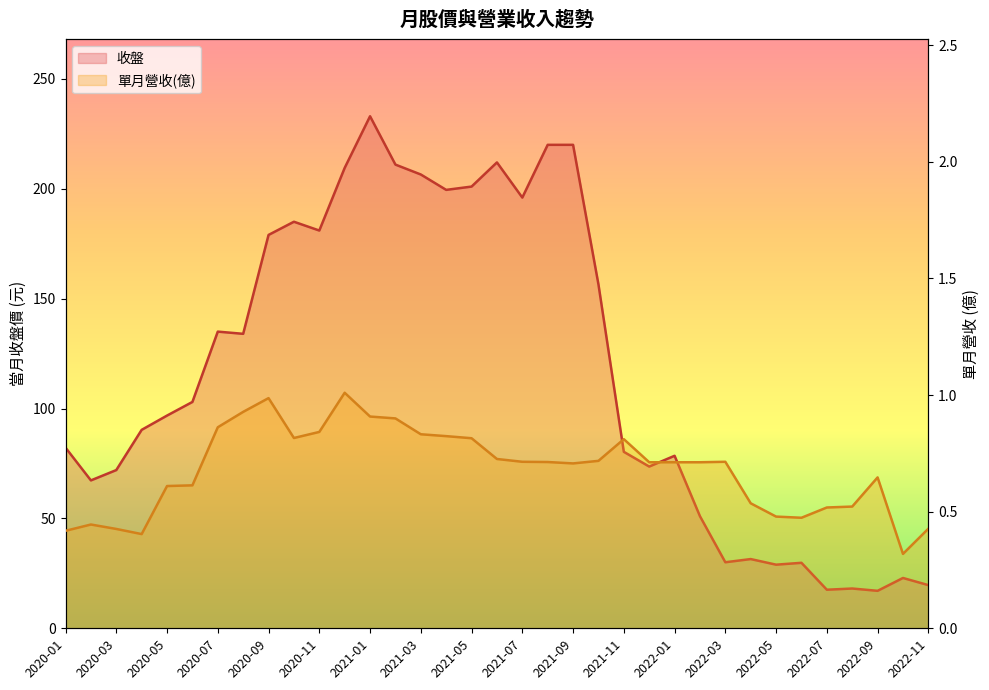

Reading left to right, list all the values displayed in this chart.

收盤: 2020-01=82.2	2020-02=67.3	2020-03=72.0	2020-04=90.3	2020-05=96.8	2020-06=103.0	2020-07=135.0	2020-08=134.0	2020-09=179.0	2020-10=185.0	2020-11=181.0	2020-12=209.5	2021-01=233.0	2021-02=211.0	2021-03=206.5	2021-04=199.5	2021-05=201.0	2021-06=212.0	2021-07=196.0	2021-08=220.0	2021-09=220.0	2021-10=156.5	2021-11=80.3	2021-12=73.6	2022-01=78.5	2022-02=51.0	2022-03=30.1	2022-04=31.5	2022-05=28.9	2022-06=29.8	2022-07=17.6	2022-08=18.1	2022-09=17.1	2022-10=22.9	2022-11=19.6
單月營收(億): 2020-01=0.4	2020-02=0.4	2020-03=0.4	2020-04=0.4	2020-05=0.6	2020-06=0.6	2020-07=0.9	2020-08=0.9	2020-09=1.0	2020-10=0.8	2020-11=0.8	2020-12=1.0	2021-01=0.9	2021-02=0.9	2021-03=0.8	2021-04=0.8	2021-05=0.8	2021-06=0.7	2021-07=0.7	2021-08=0.7	2021-09=0.7	2021-10=0.7	2021-11=0.8	2021-12=0.7	2022-01=0.7	2022-02=0.7	2022-03=0.7	2022-04=0.5	2022-05=0.5	2022-06=0.5	2022-07=0.5	2022-08=0.5	2022-09=0.6	2022-10=0.3	2022-11=0.4